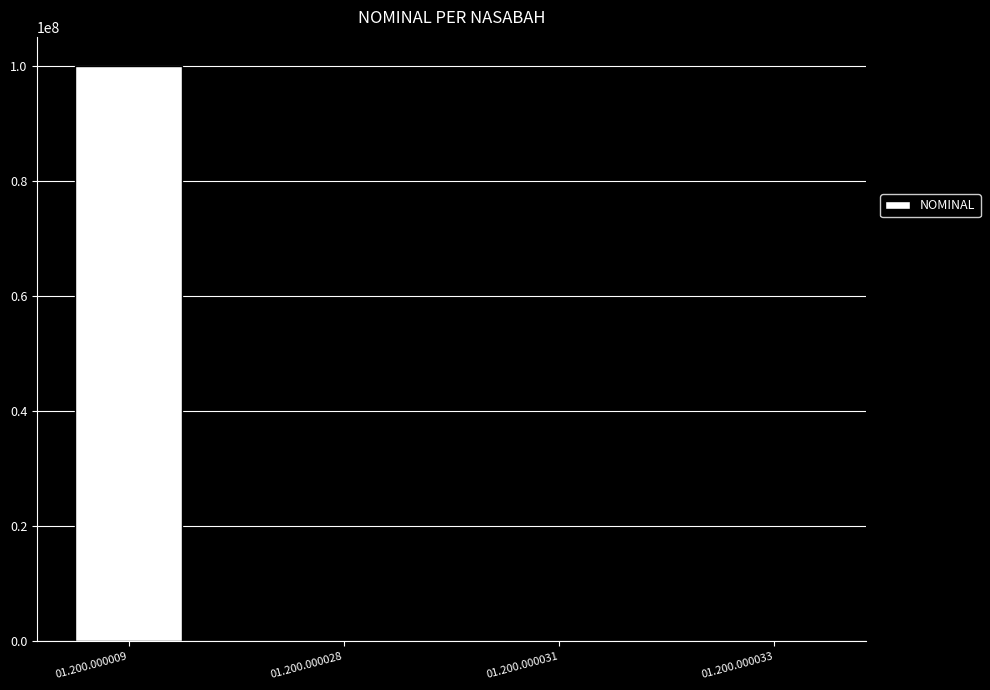

Reading right to left, transcribe all the data shown in this chart.

1000	1000	1000	100000000